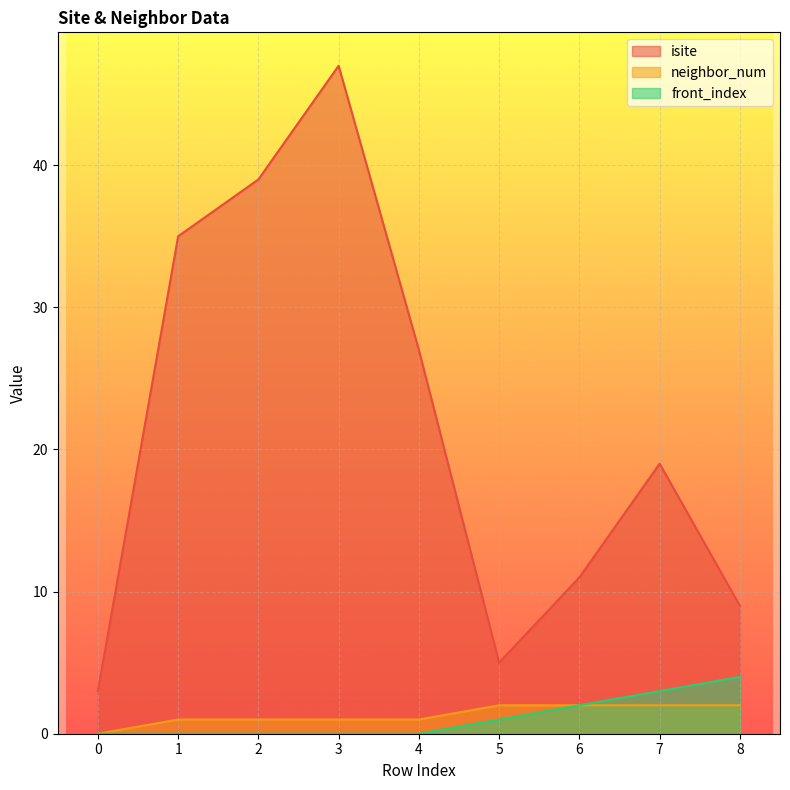

Reading right to left, extract all data points from this chart.

isite: 8=9	7=19	6=11	5=5	4=27	3=47	2=39	1=35	0=3
neighbor_num: 8=2	7=2	6=2	5=2	4=1	3=1	2=1	1=1	0=0
front_index: 8=4	7=3	6=2	5=1	4=0	3=0	2=0	1=0	0=0